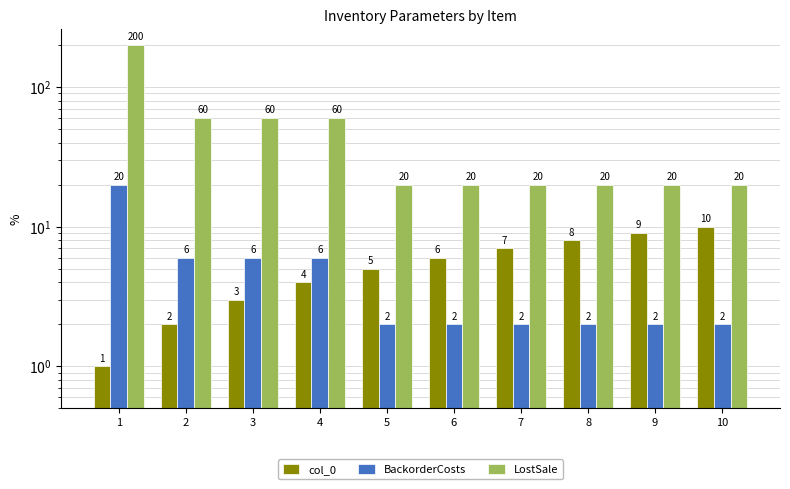

True or false: BackorderCosts has a value of 3 at 8.

False